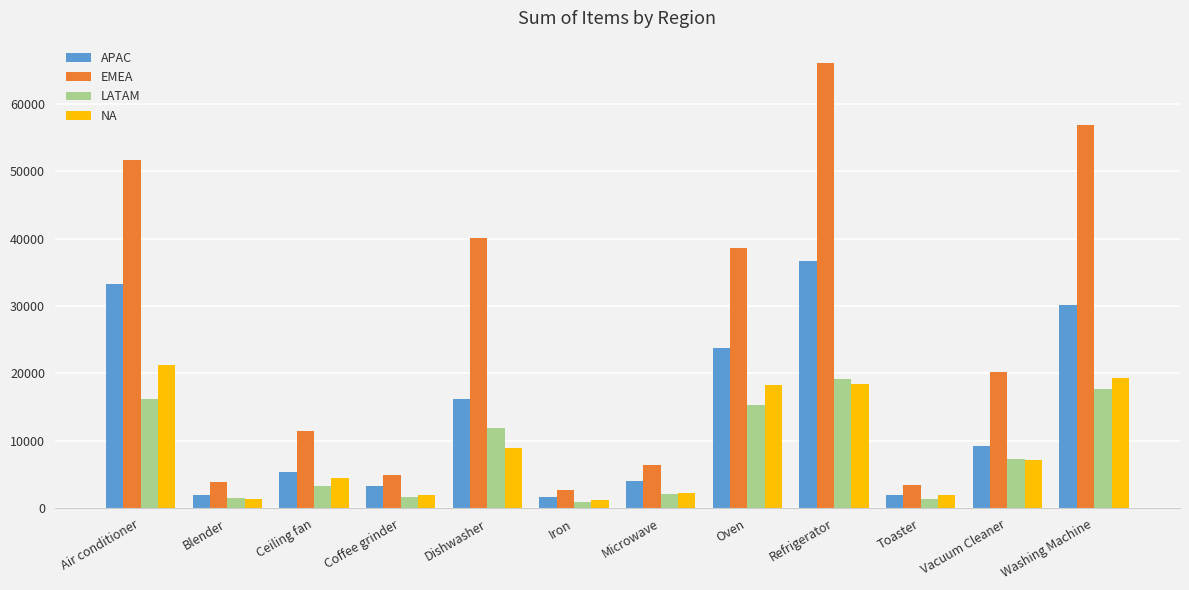

Which category has the highest value in the EMEA series?

Refrigerator